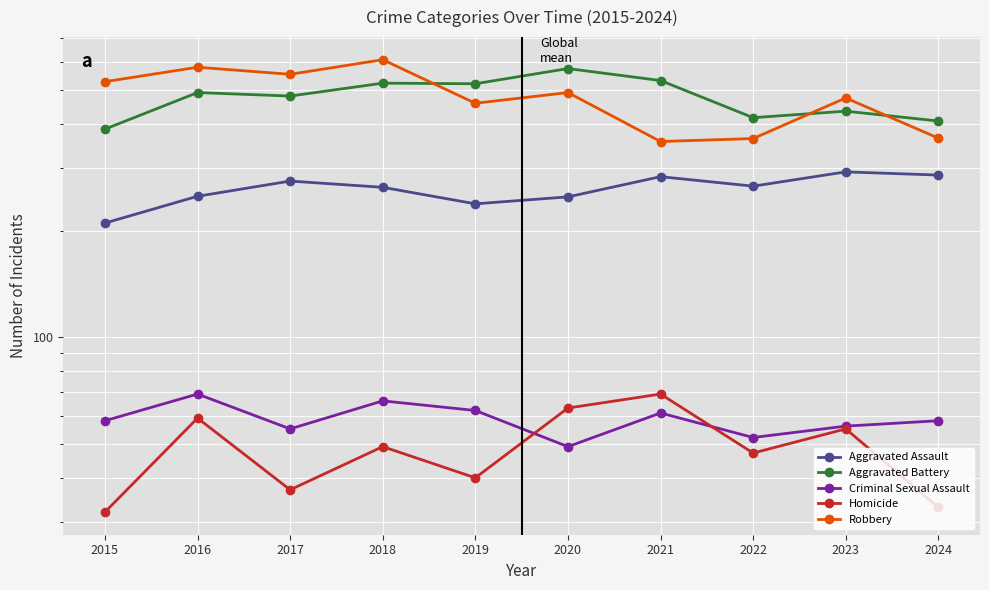

Rank the series at 2023 from lowest to highest value.

Homicide, Criminal Sexual Assault, Aggravated Assault, Aggravated Battery, Robbery